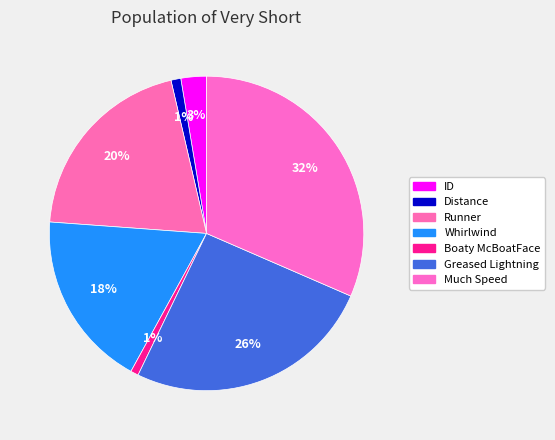

The Boaty McBoatFace slice represents 1% of the pie. True or false?

True